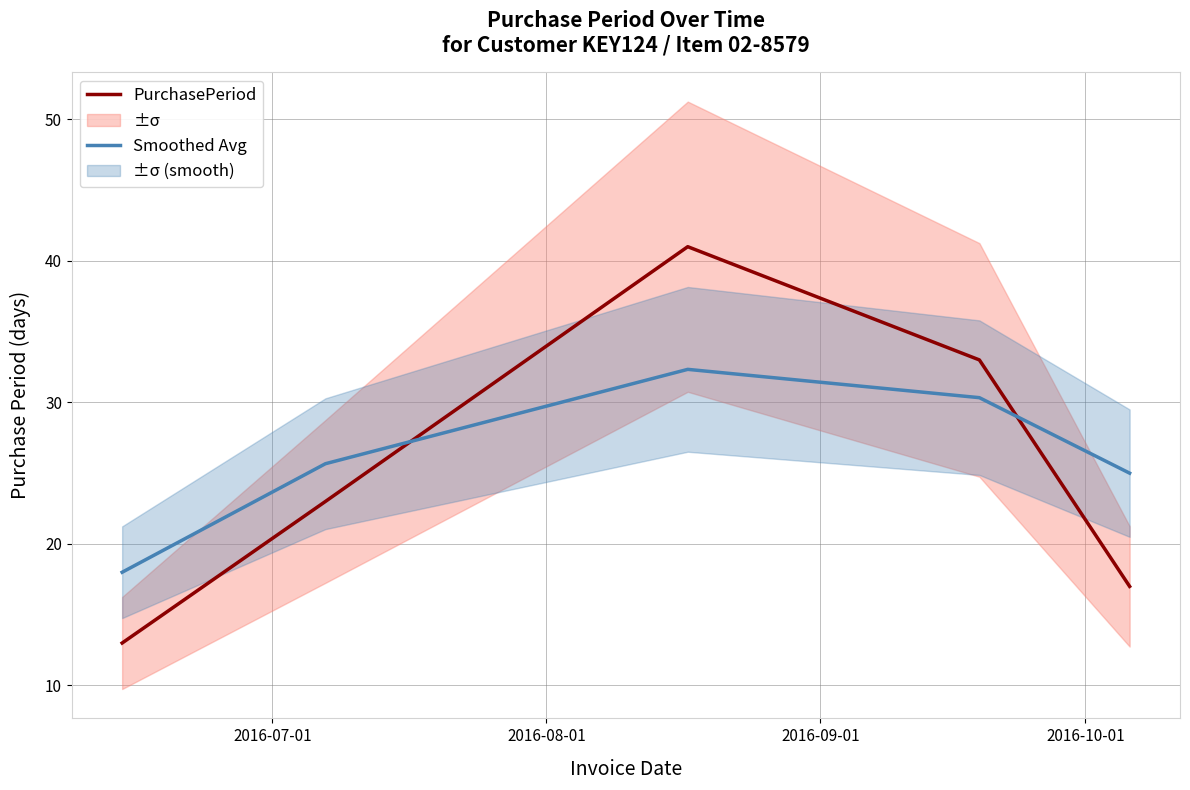

After their last crossing, which series has the higher values: PurchasePeriod or Smoothed Avg?

Smoothed Avg